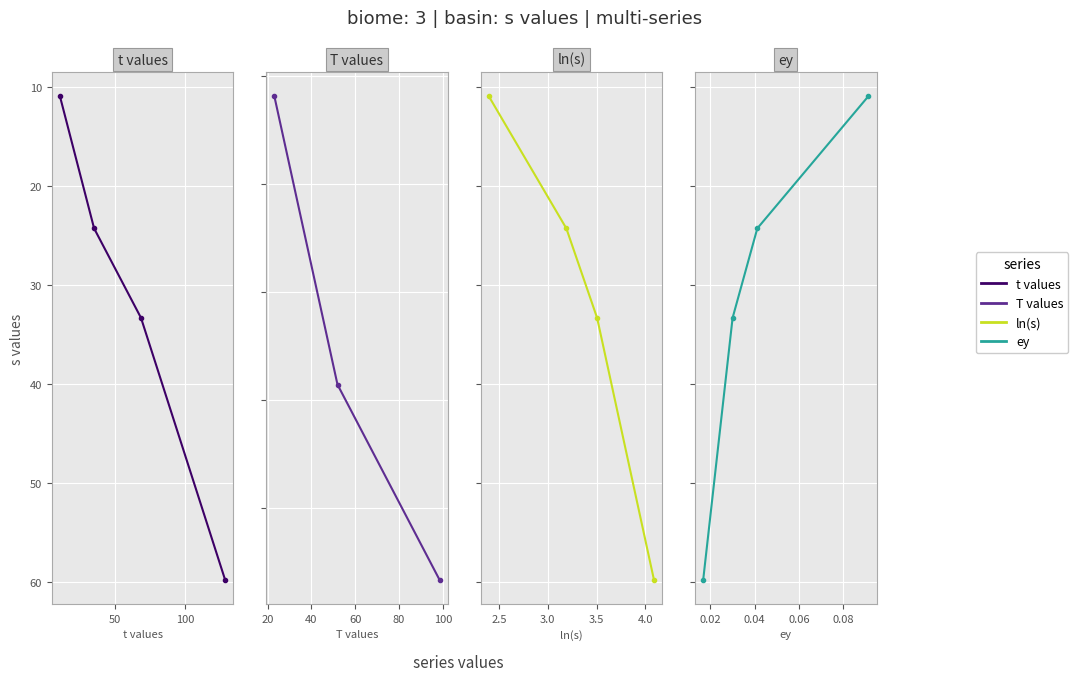

What is the minimum value shown in the chart?

10.9